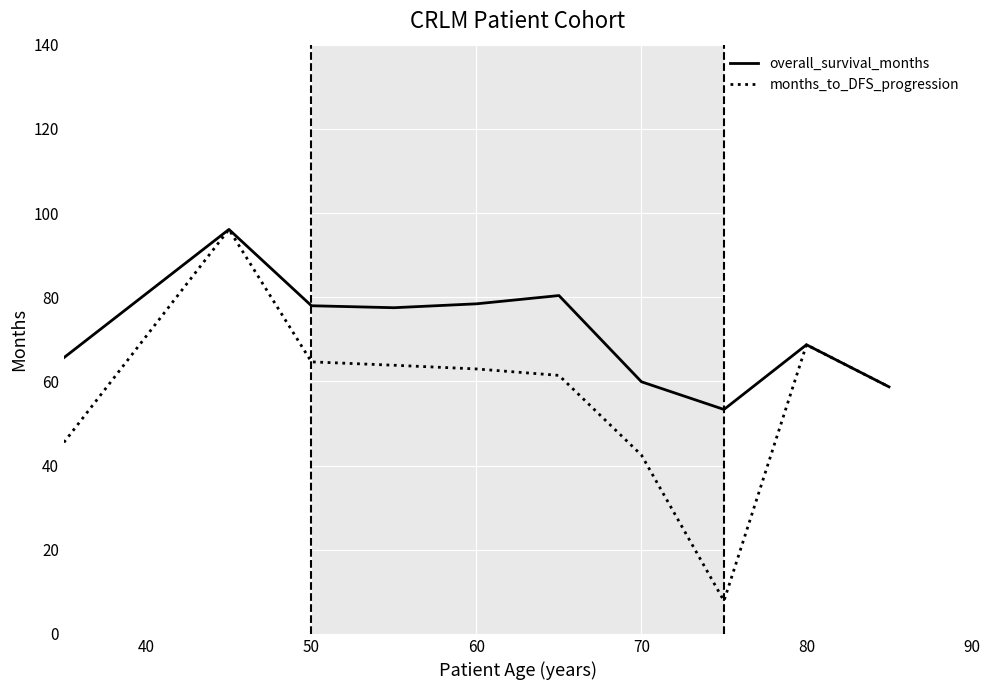

What is the maximum value for months_to_DFS_progression?

96.1